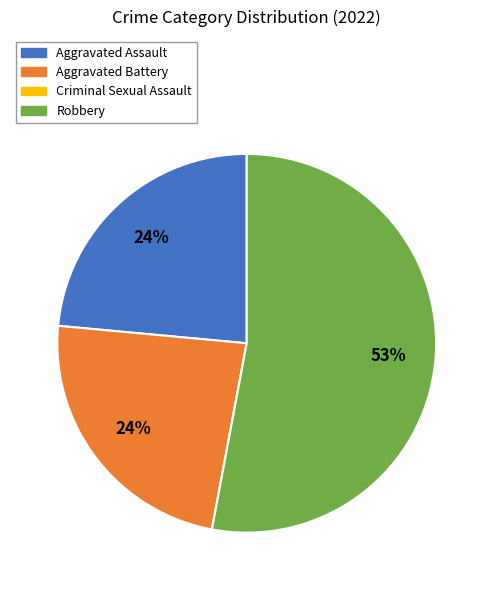

The Robbery slice represents 53% of the pie. True or false?

True